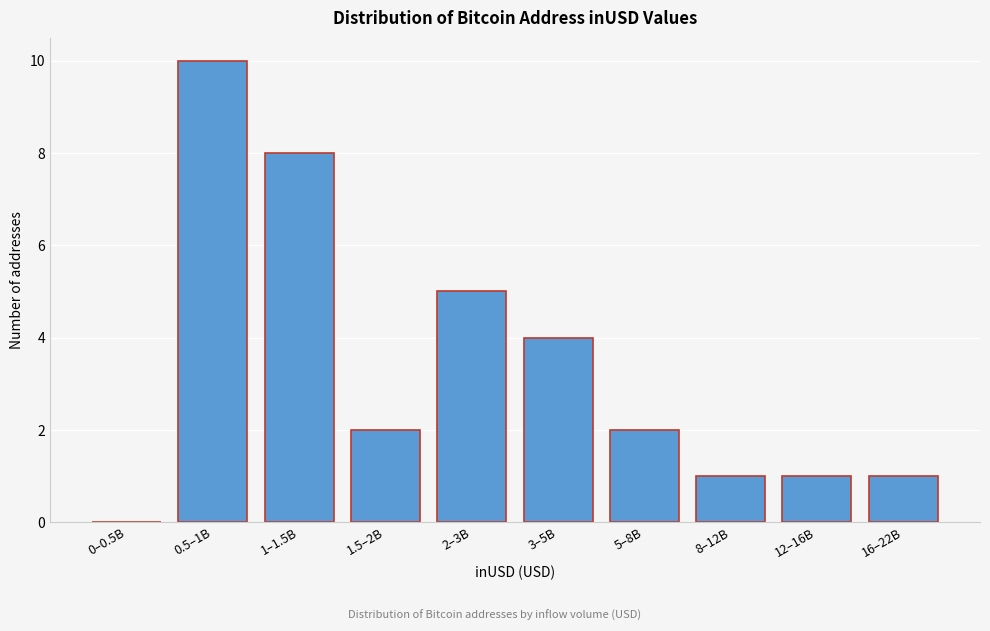

Reading left to right, transcribe all the data shown in this chart.

0–0.5B=0	0.5–1B=10	1–1.5B=8	1.5–2B=2	2–3B=5	3–5B=4	5–8B=2	8–12B=1	12–16B=1	16–22B=1